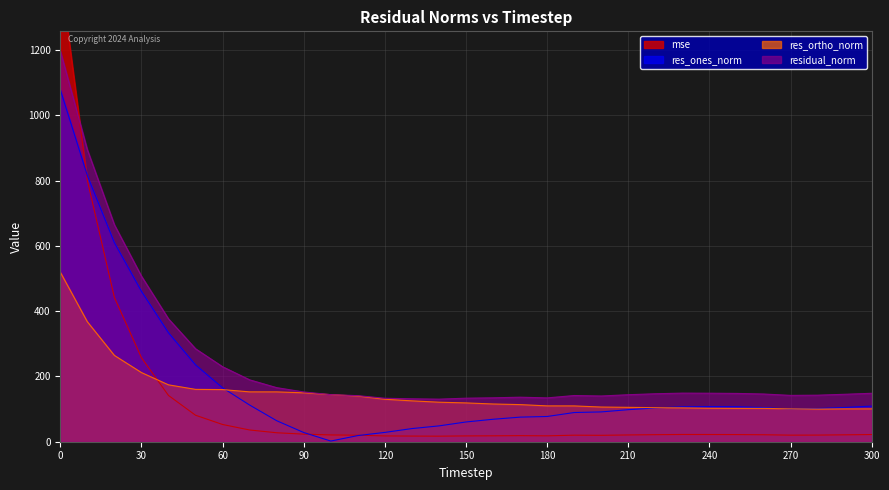

Where do res_ones_norm and res_ortho_norm first cross each other?

60 and 70